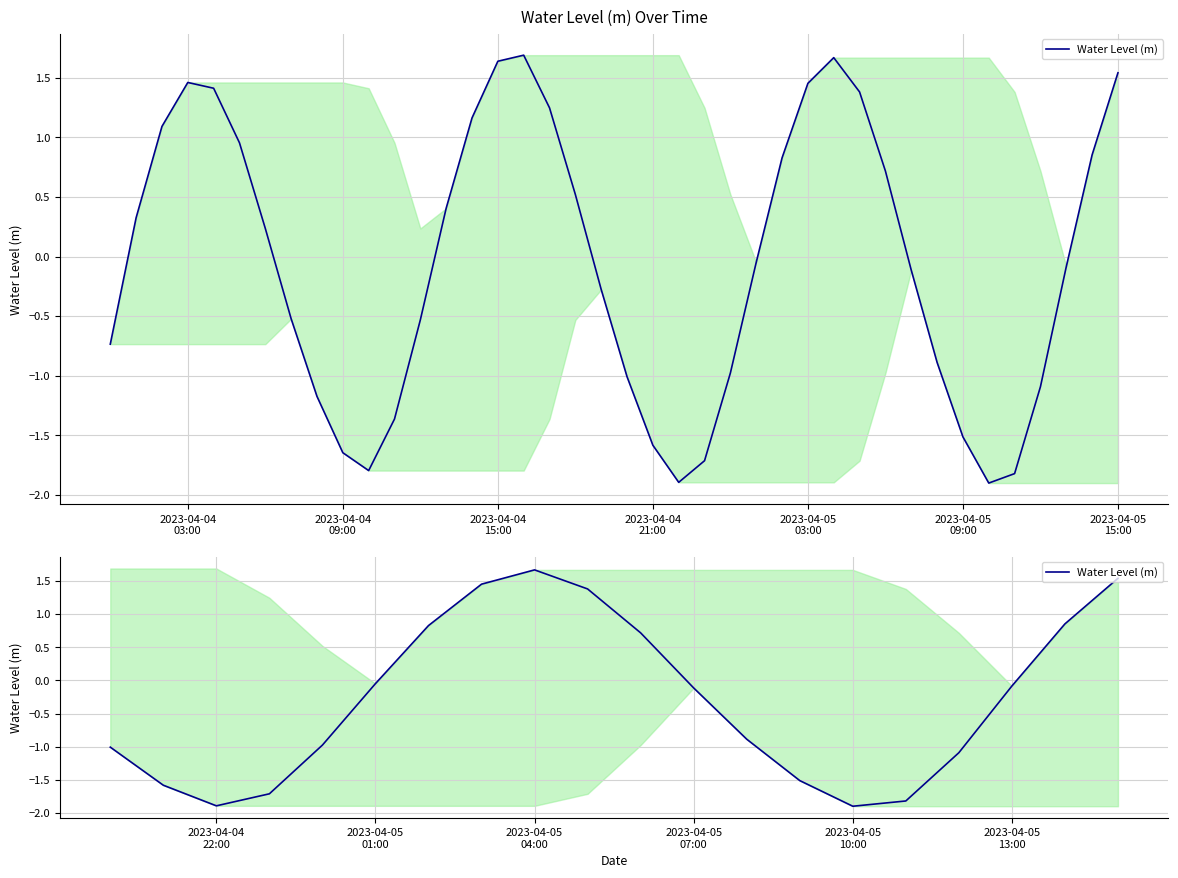

What is the average value?

-0.3